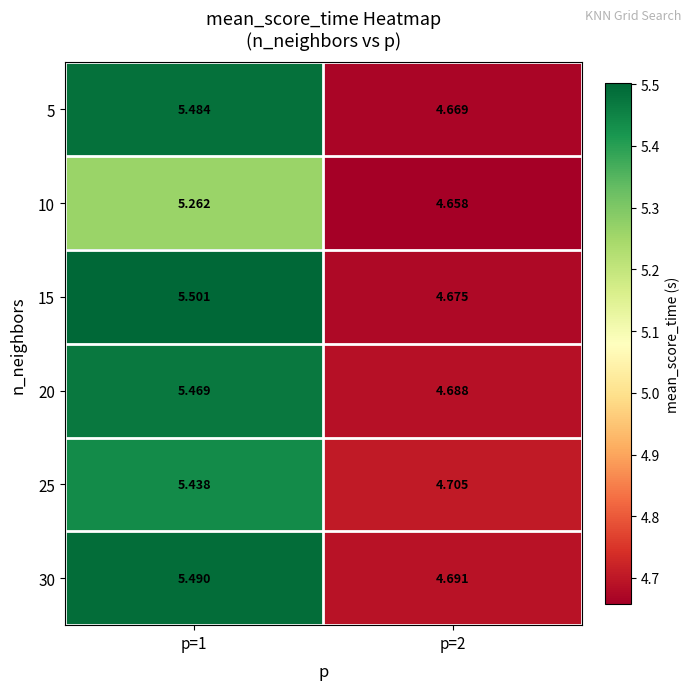

How many categories are shown in the chart?

2